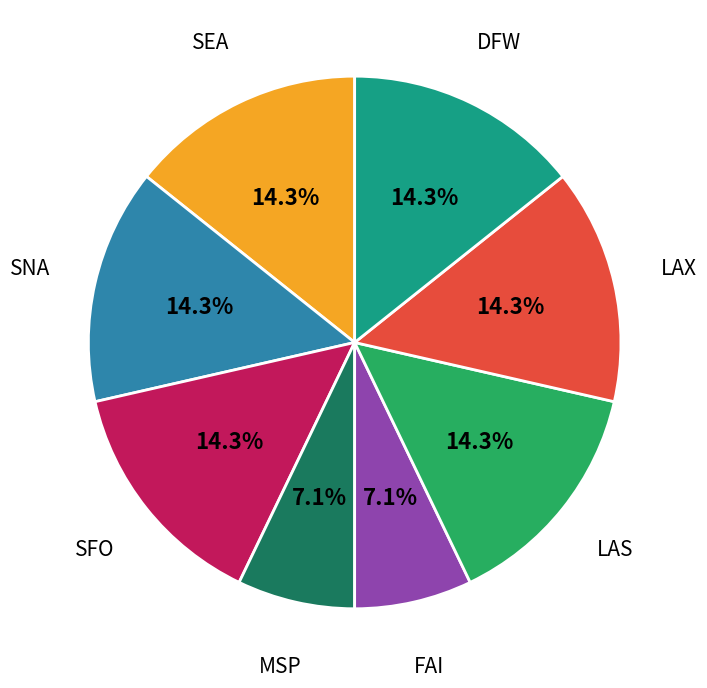

How many segments does this pie chart have?

8